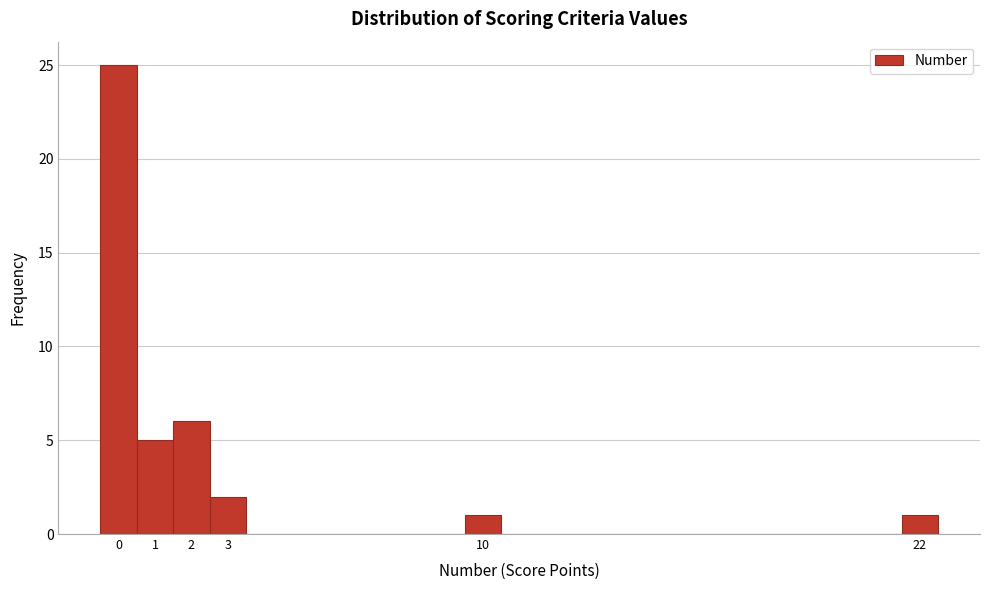

Which range on the x-axis has the tallest bar?

-0.5 to 0.5